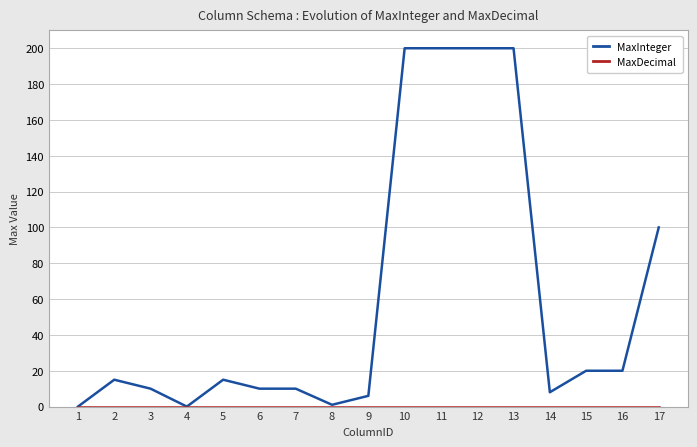

At how many categories does at least one series exceed 176?

4